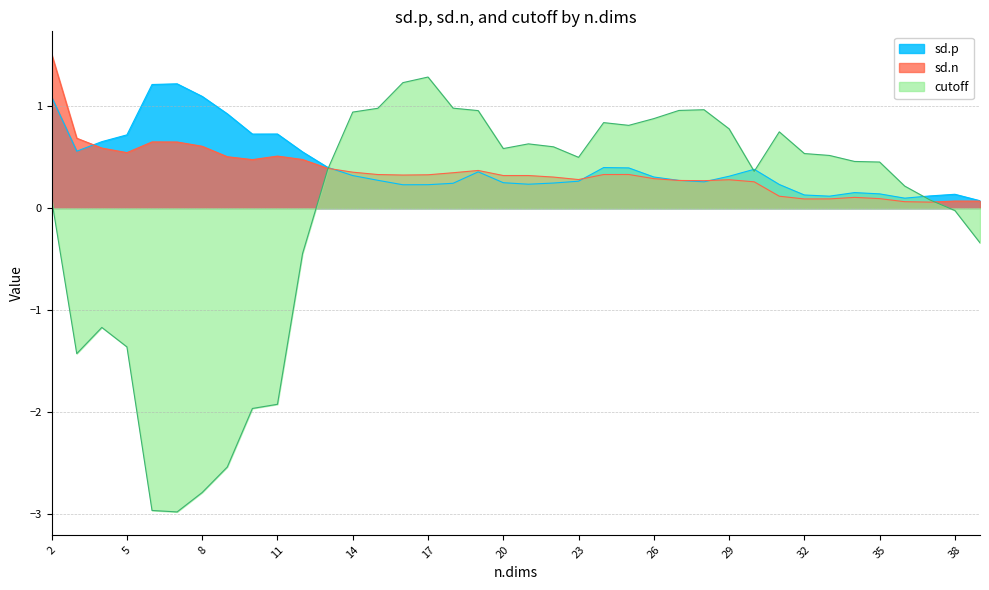

What is the minimum value for cutoff?

-3.0